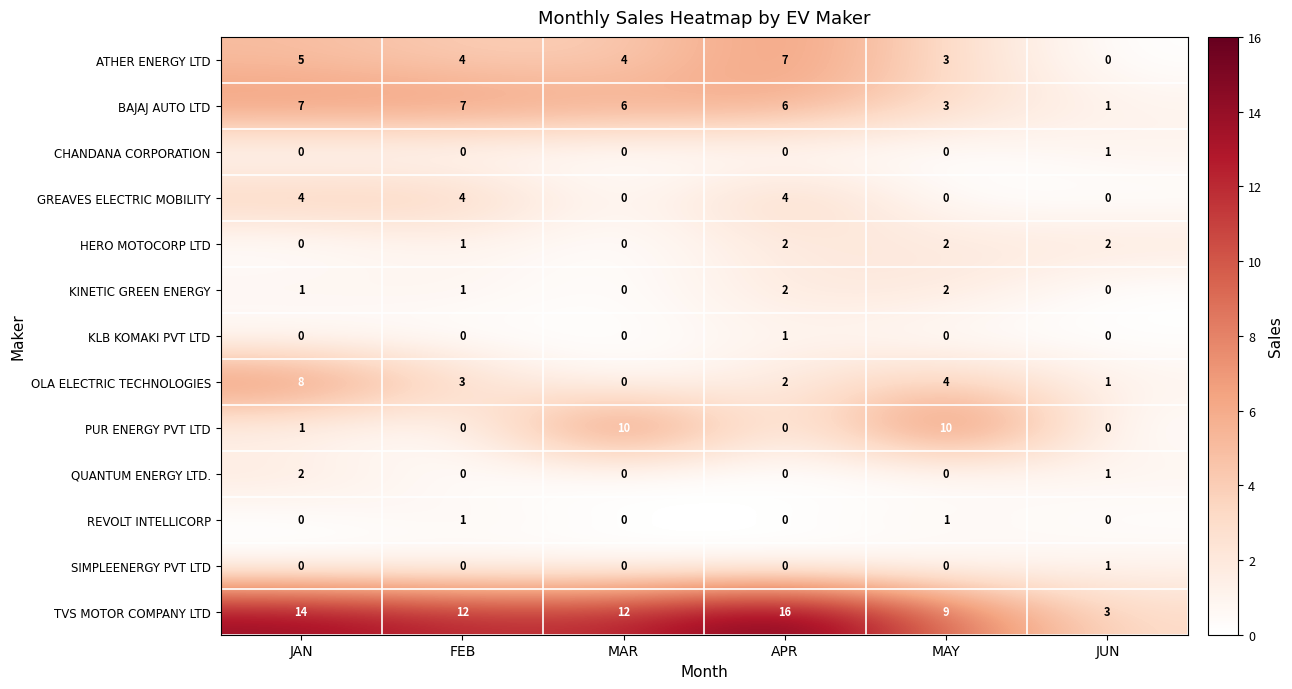

What is the total value across all series at MAY?

34